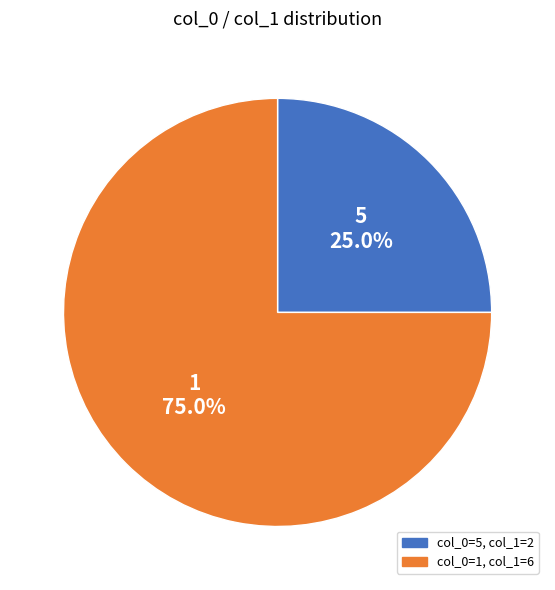

Is there a majority slice in this chart?

Yes